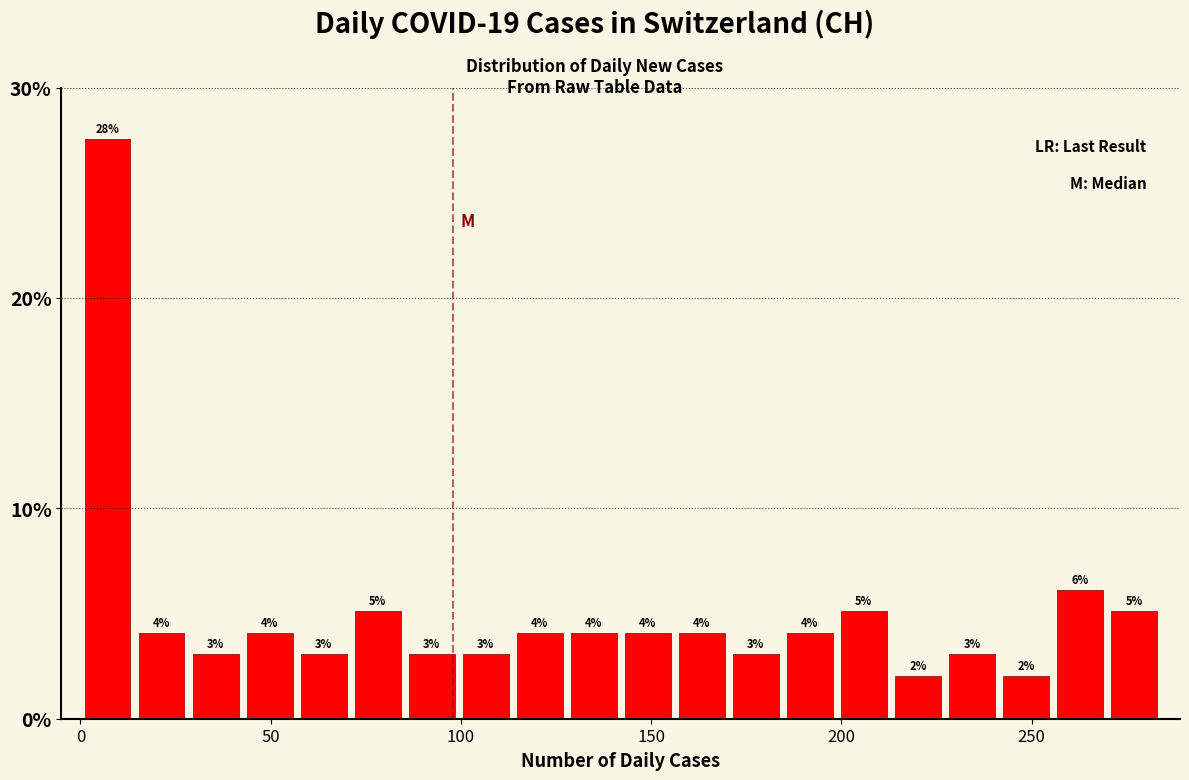

Around what value on the x-axis is the tallest bar? Give the approximate position of its centre, as read against the axis.

5